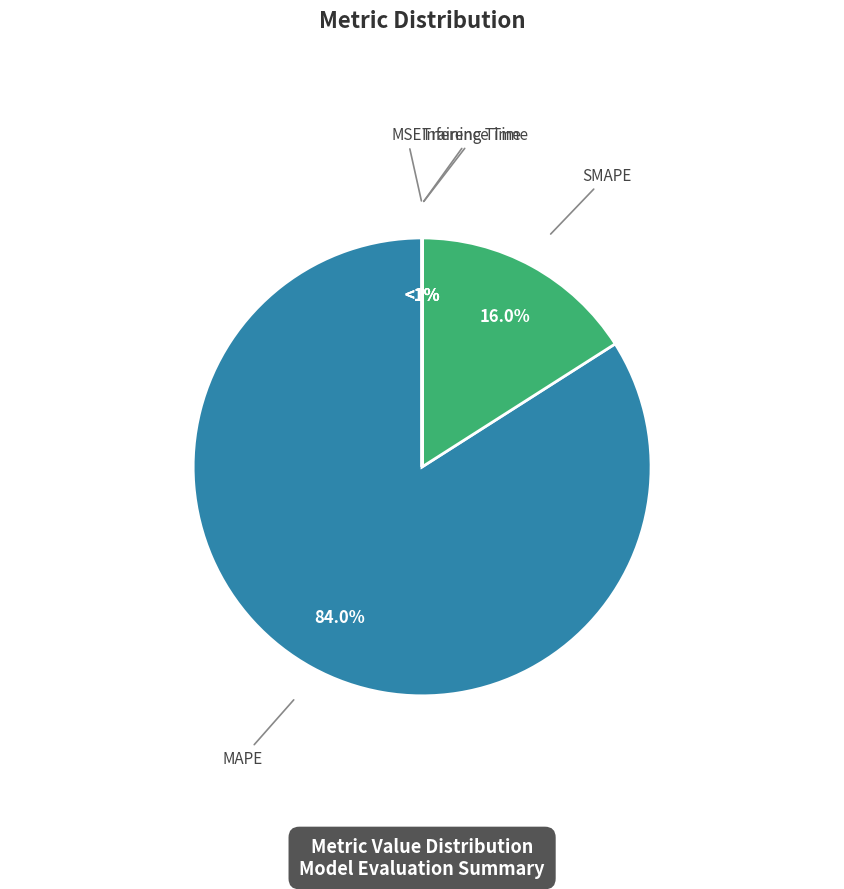

Do SMAPE and Training Time together represent more than half of the pie?

No